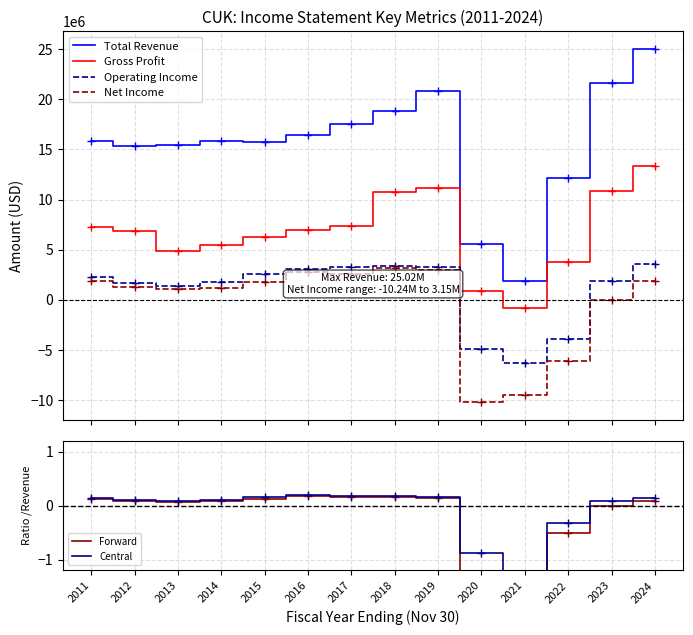

What is the spread (max minus min) of values at 2016?

16388999.8